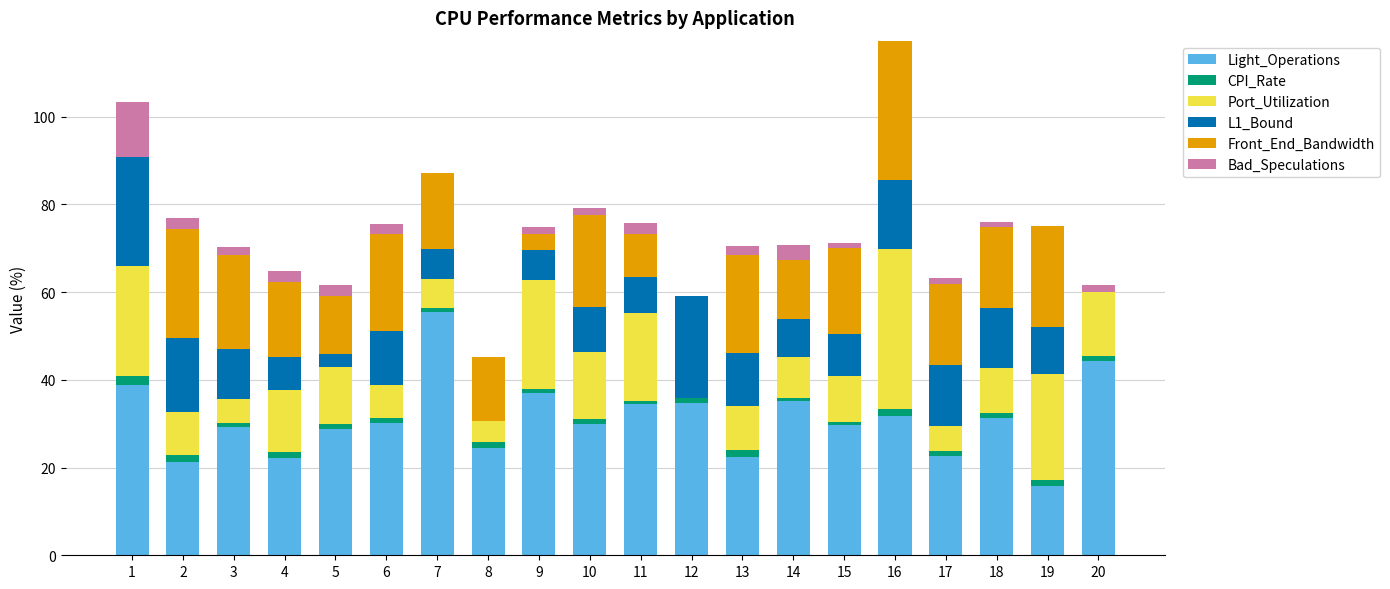

Is it true that Light_Operations equals 55.5 at 7?

True